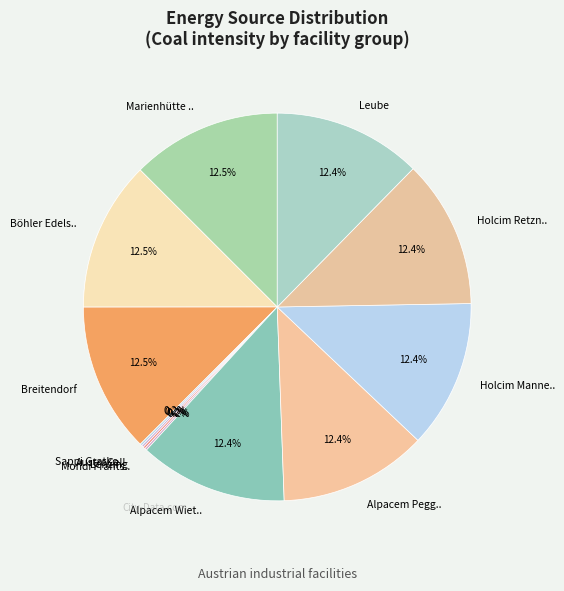

What is the largest slice in the pie chart?

Marienhütte Graz